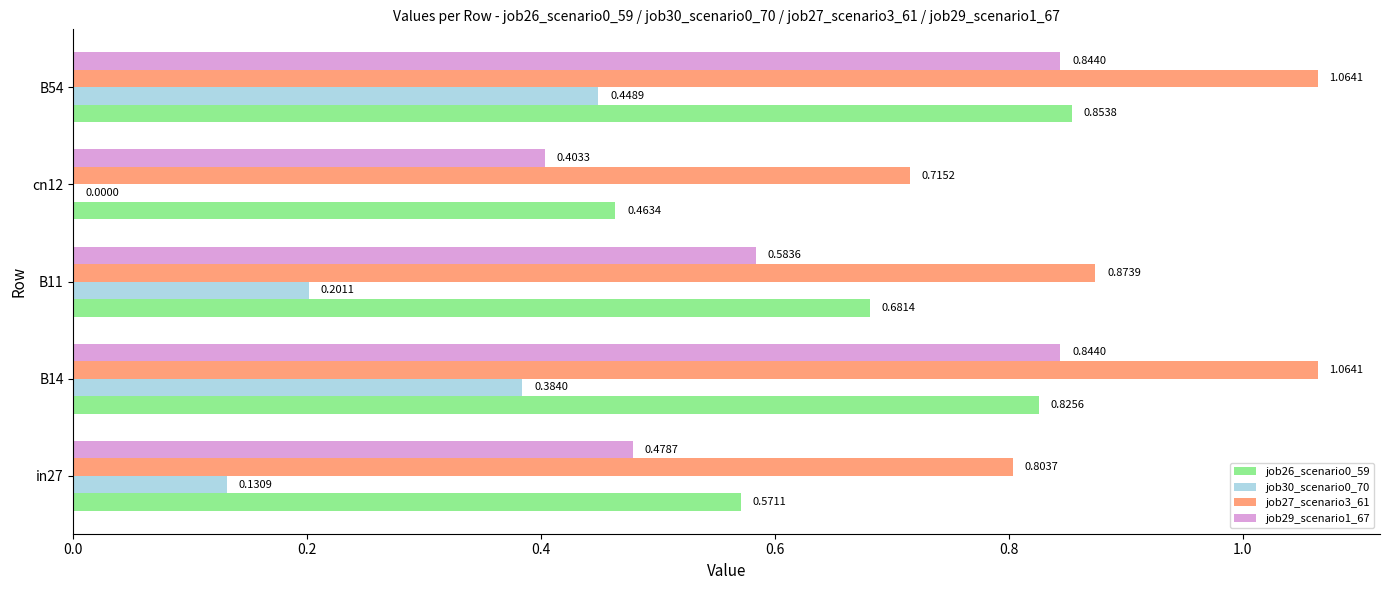

Where is job30_scenario0_70 nearest to the value 0?

cn12